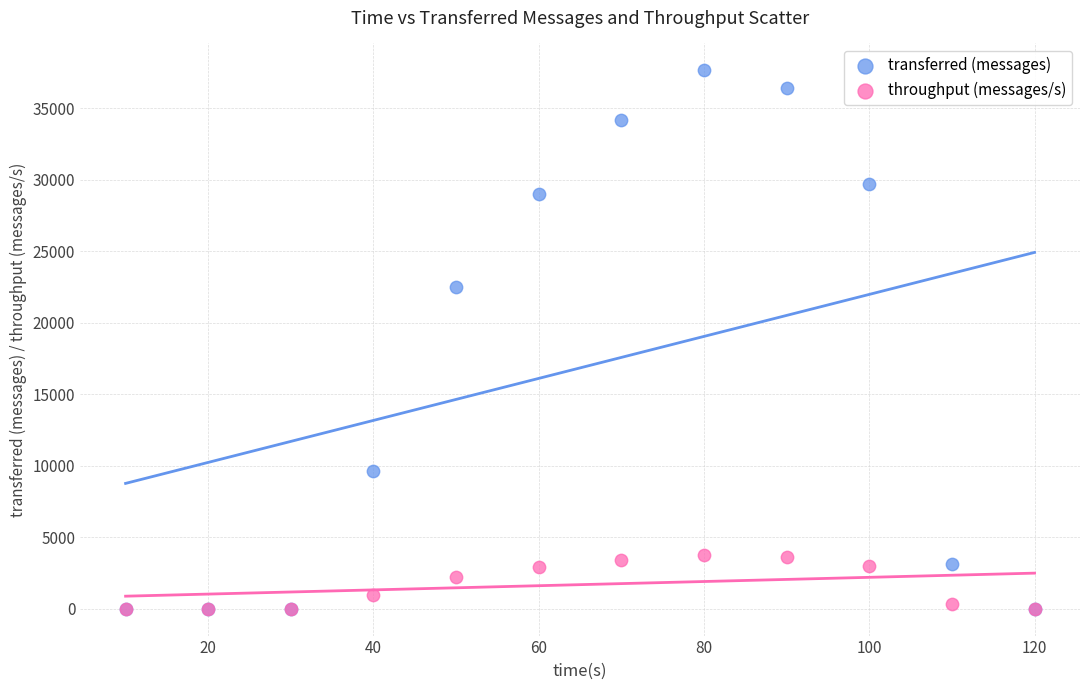

In the transferred (messages) series, what Y value is closest to 18820?

22520